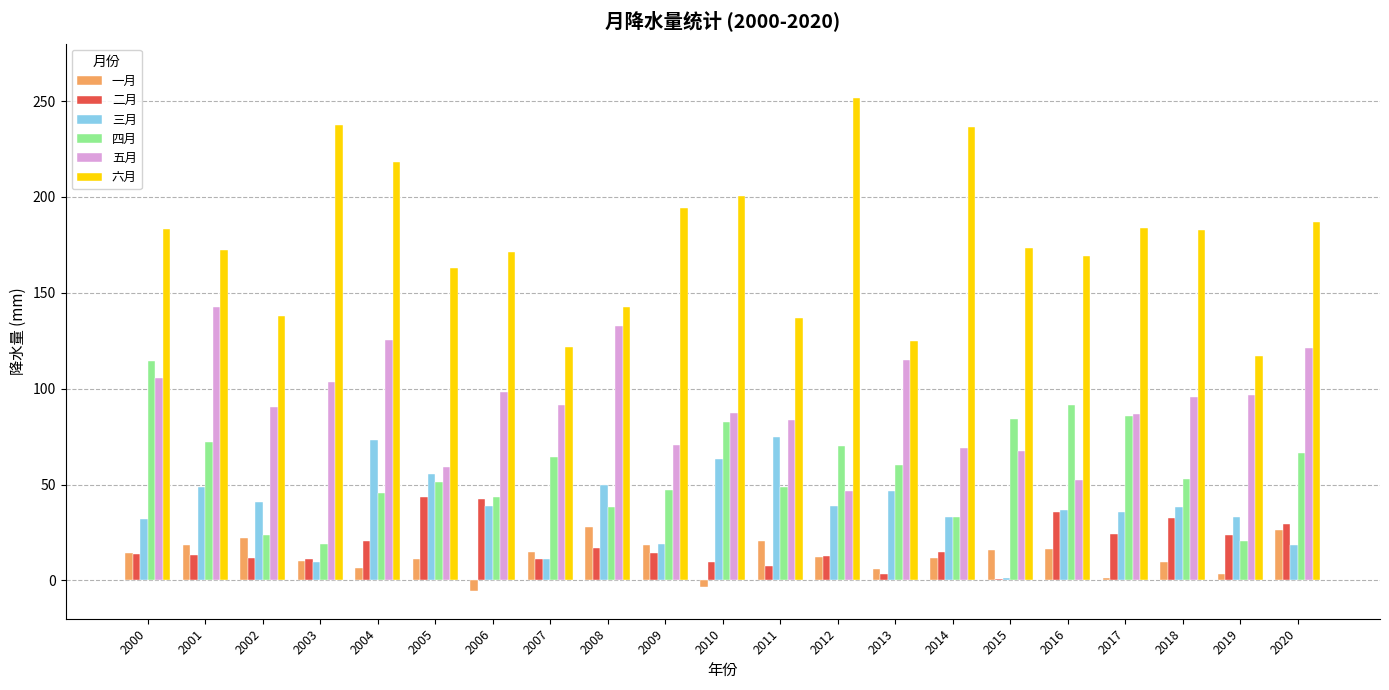

The 一月 series shows 7.2 at 2002. True or false?

False